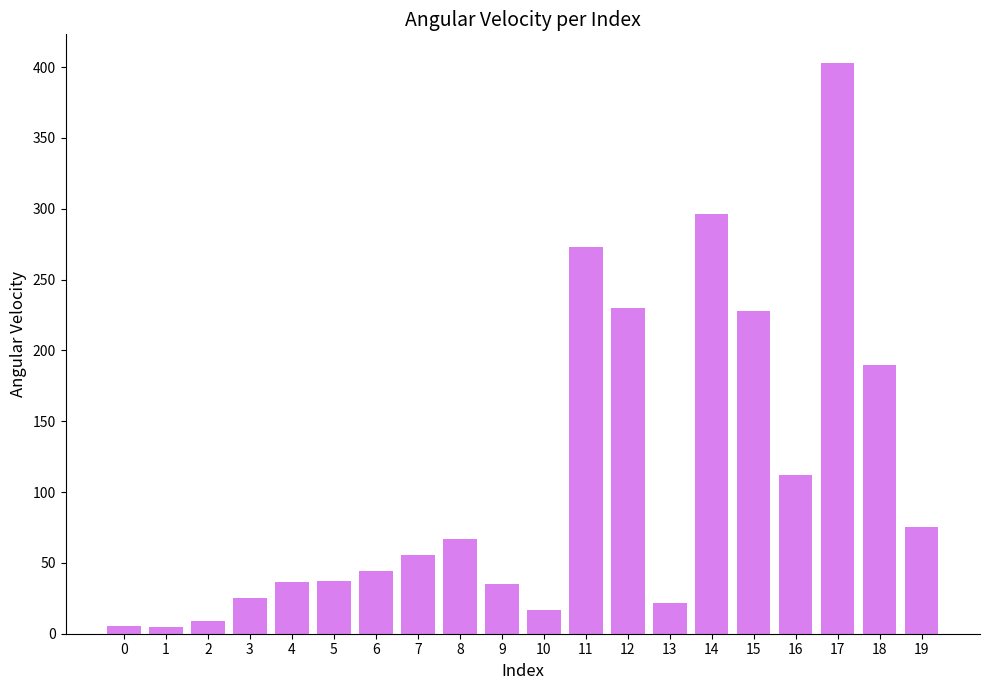

What is the maximum value shown in the chart?

403.0